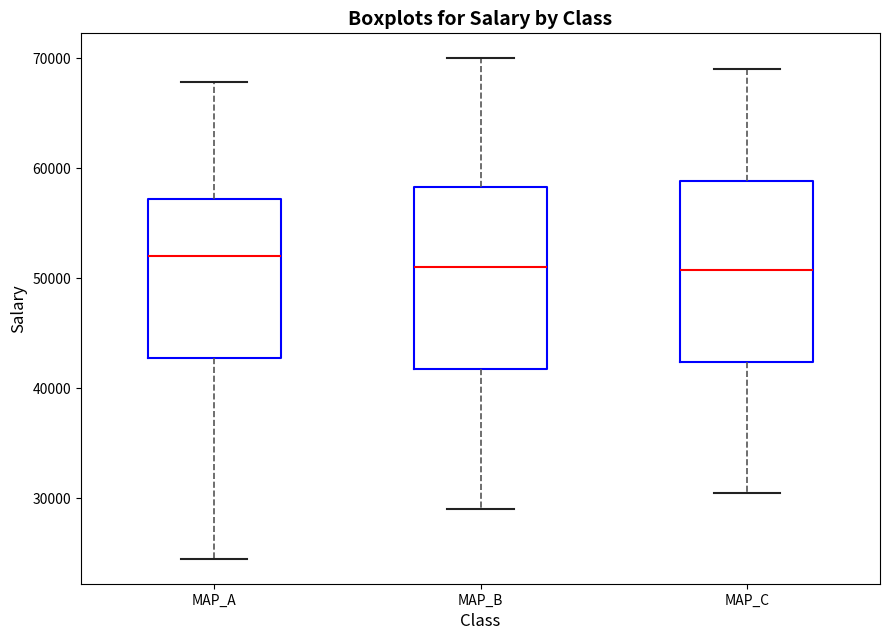

Where is the upper edge of the box for MAP_B on the y-axis? The values are not printed on the chart, so give them approximately, as read against the axis.

58000